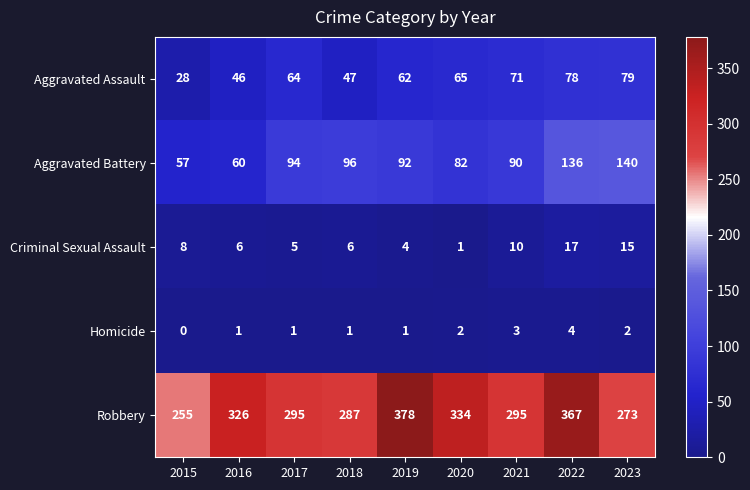

How many data points in Criminal Sexual Assault are less than 6?

3